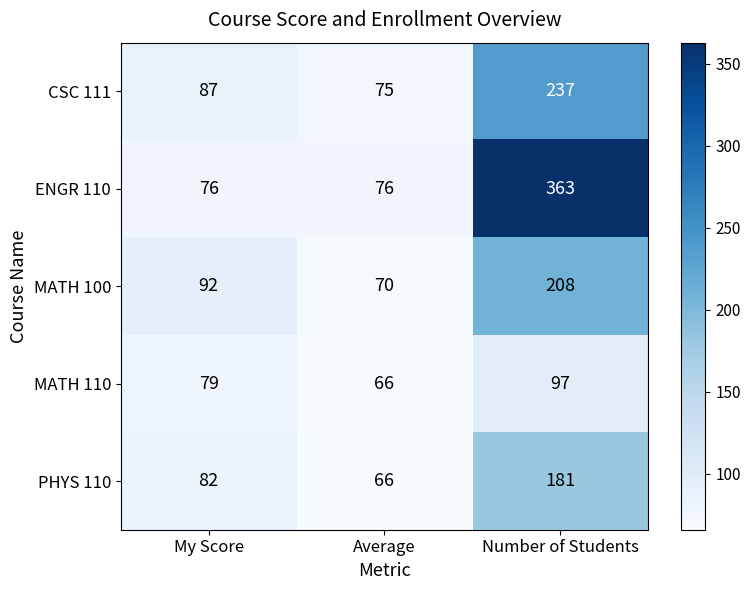

What is the sum of all MATH 110 values?

242